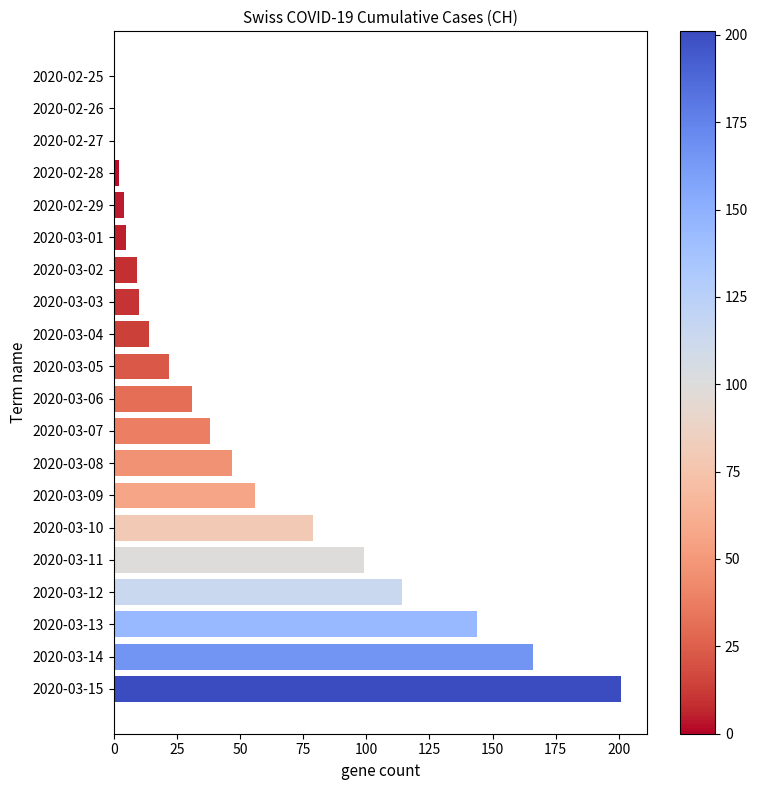

How many distinct data groups are displayed?

1